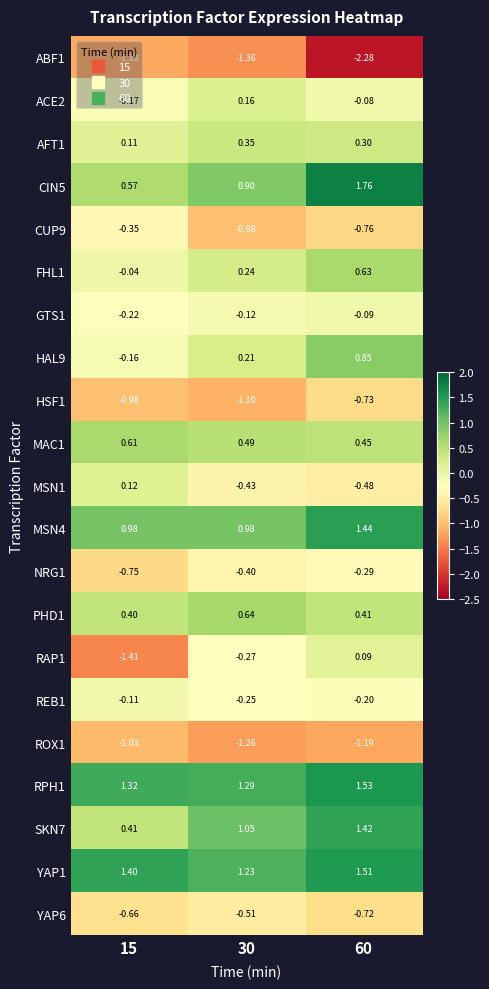

Is the value of RAP1 at 15 greater than the value of GTS1 at 15?

No